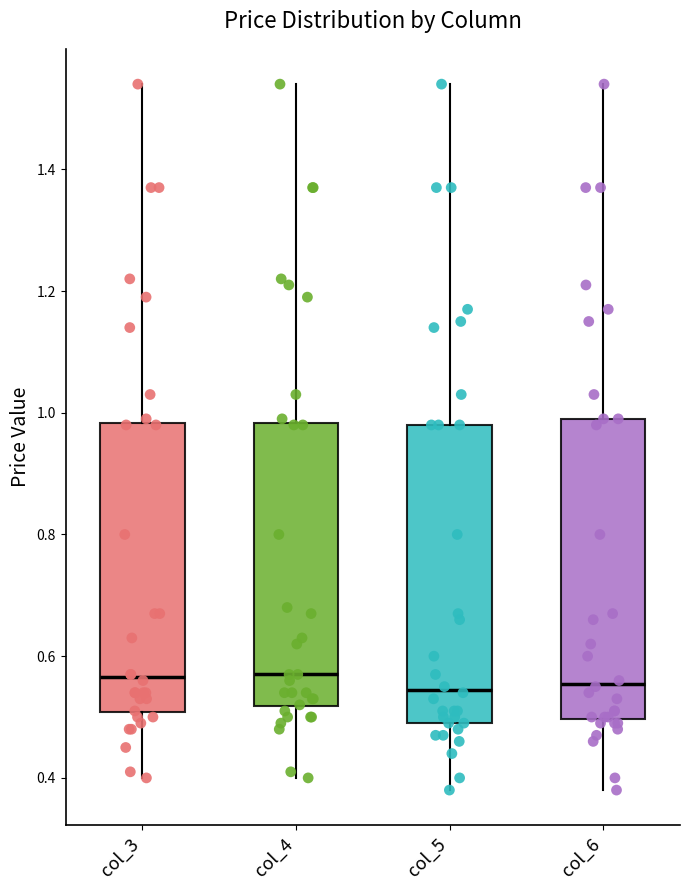

Reading left to right, read every box against the y-axis: the position of its median line, the range the box covers, and the ends of its whiskers. The values are not printed on the chart, so give them approximately, as read against the axis.

col_3: median 0.56, box 0.50 to 0.98, whiskers 0.40 to 1.54
col_4: median 0.58, box 0.52 to 0.98, whiskers 0.40 to 1.54
col_5: median 0.54, box 0.50 to 0.98, whiskers 0.38 to 1.54
col_6: median 0.56, box 0.50 to 1.00, whiskers 0.38 to 1.54